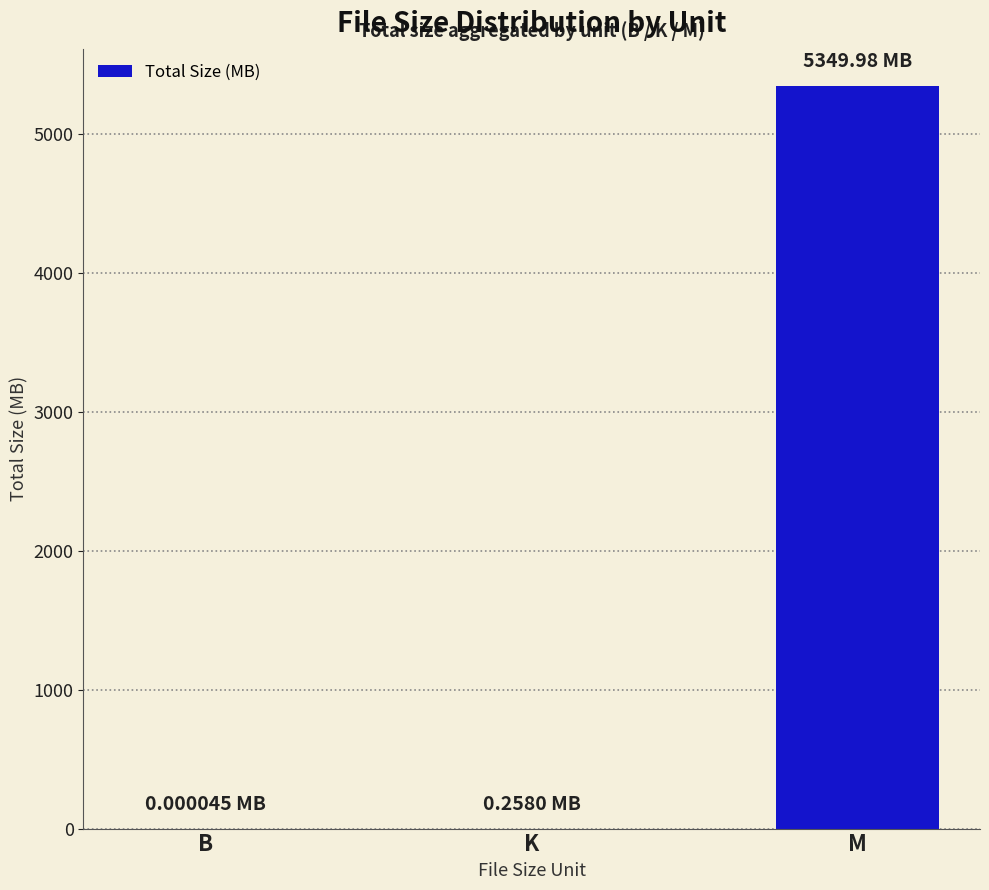

Read the value at M.

5350.0